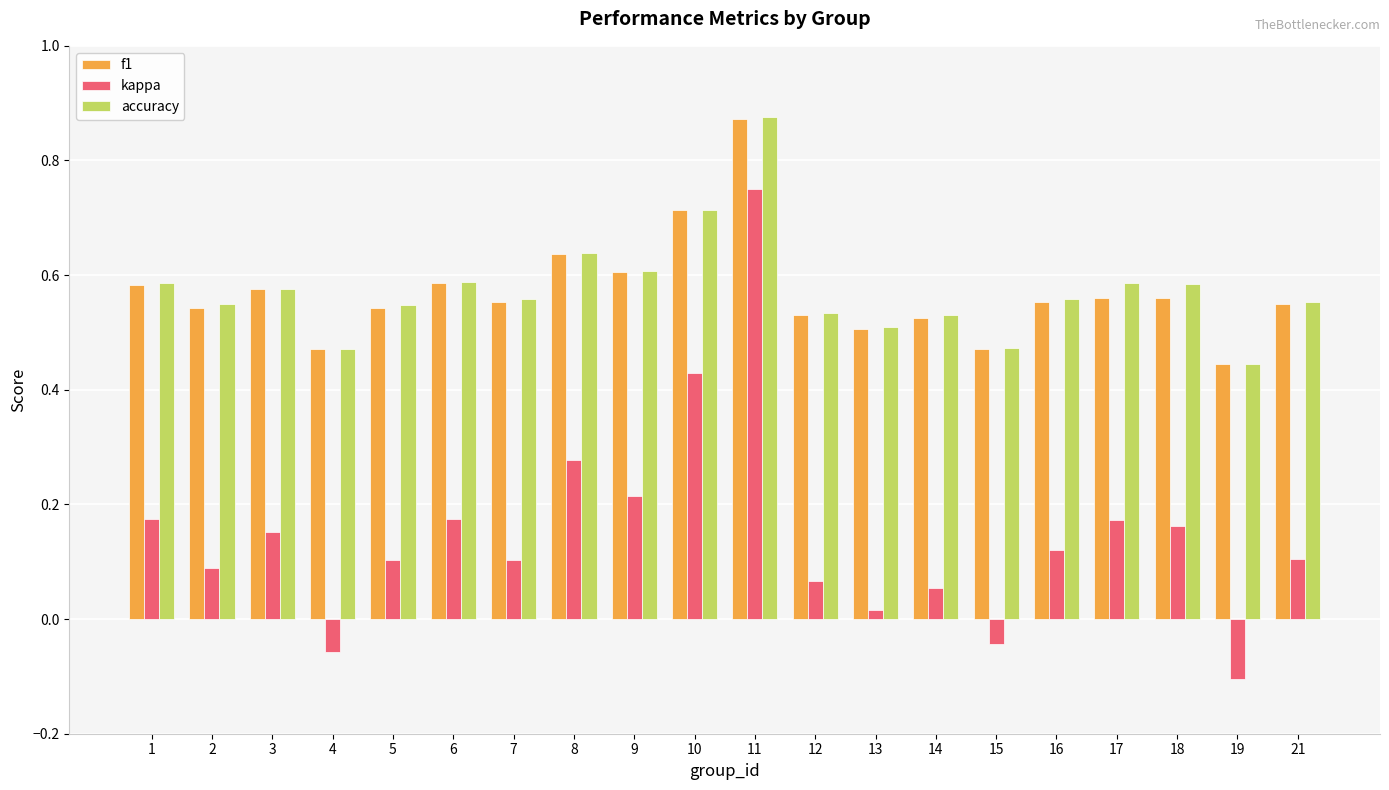

Is the value of kappa at 1 greater than the value of f1 at 10?

No